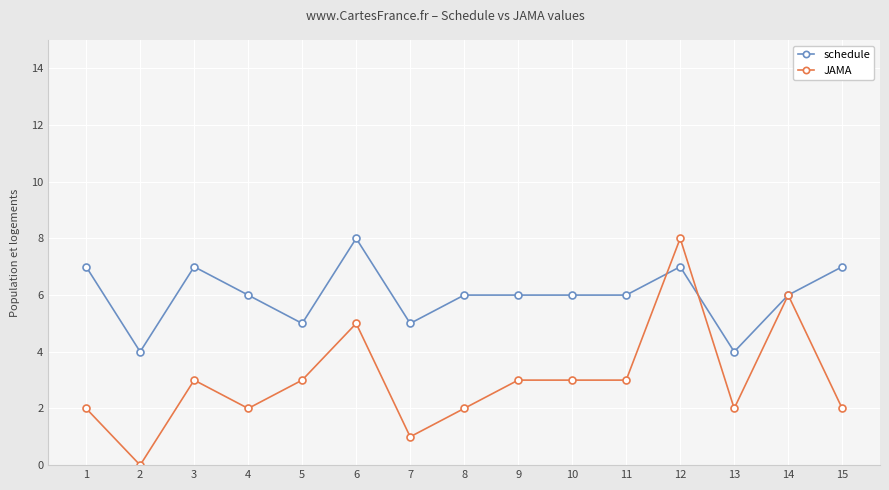

What are all the series names shown in the legend?

schedule, JAMA